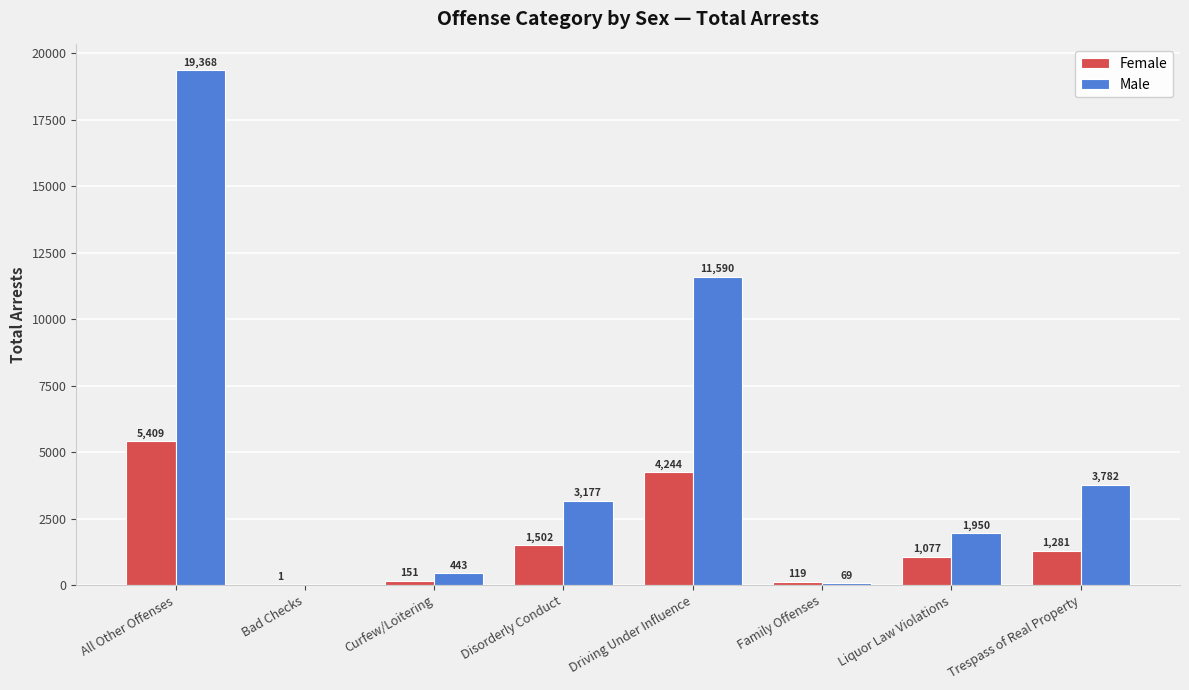

Which series has the largest total across all categories?

Male